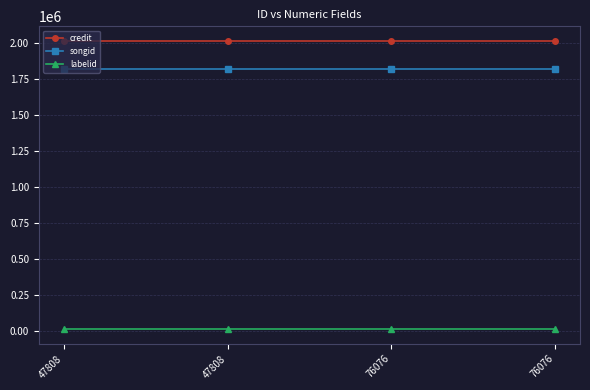

Reading left to right, extract all data points from this chart.

credit: 47808=2017565	47808=2017565	76076=2017565	76076=2017565
songid: 47808=1818587	47808=1818587	76076=1818587	76076=1818587
labelid: 47808=8356	47808=8356	76076=8356	76076=8356